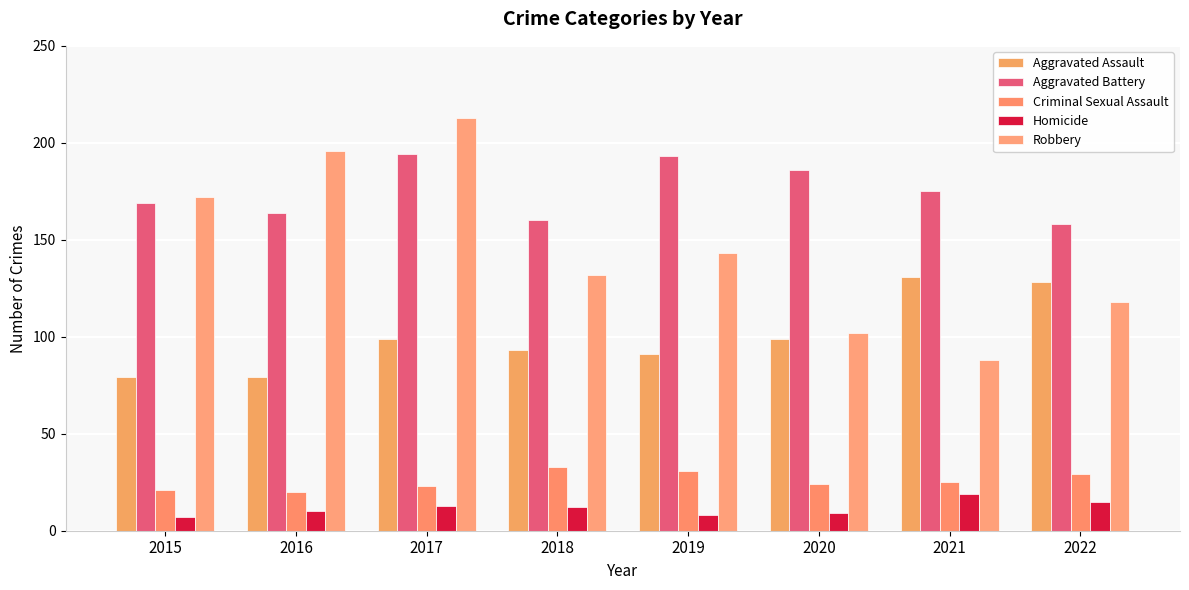

What is the difference between the second highest and second lowest values in the Robbery series?

94